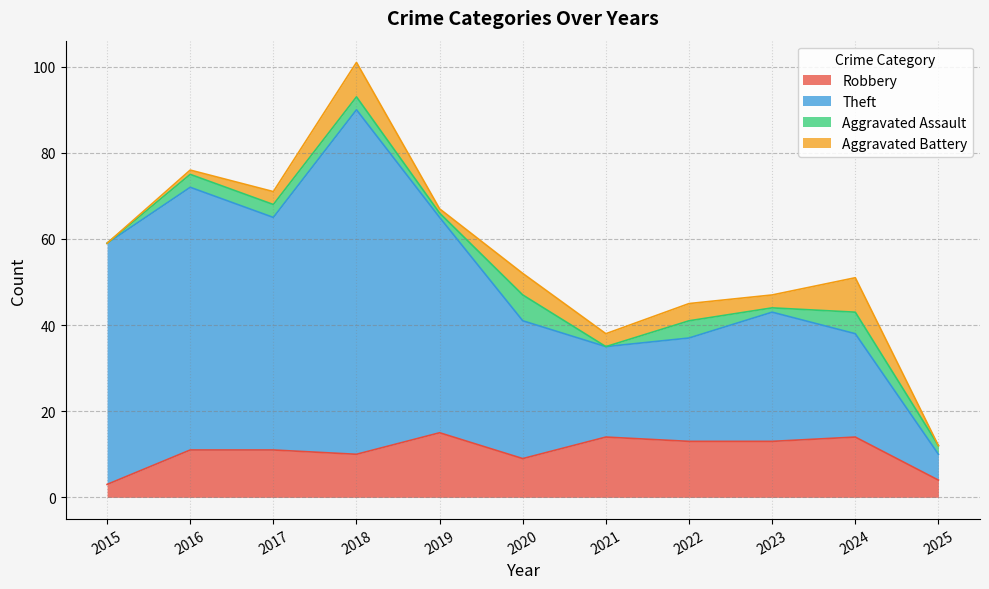

What is the difference between the Robbery values at 2021 and 2017?

3